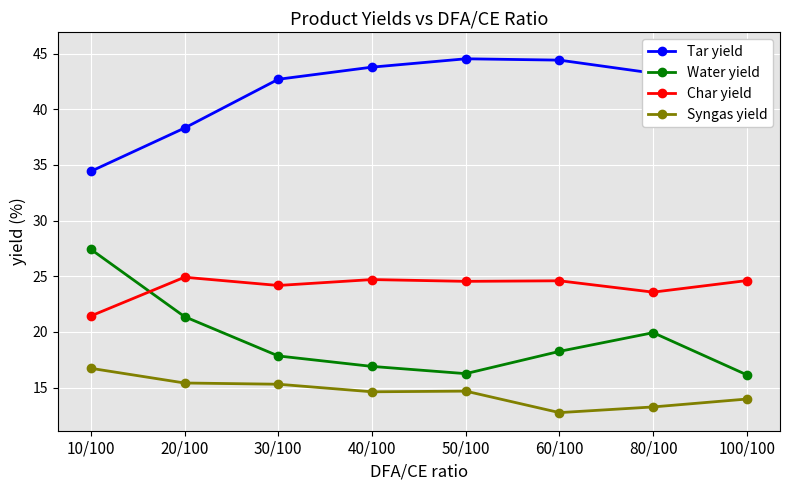

How many data points in Char yield are less than 24?

2